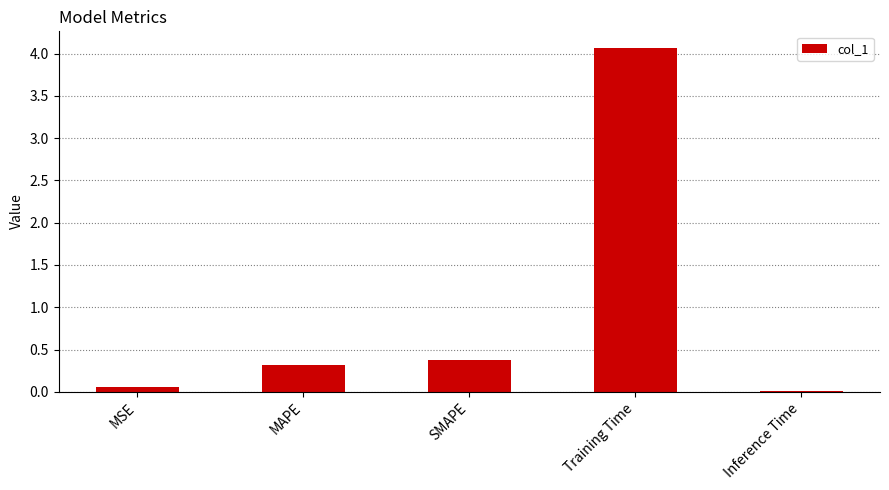

The chart shows a value of 6.2 at Training Time. True or false?

False